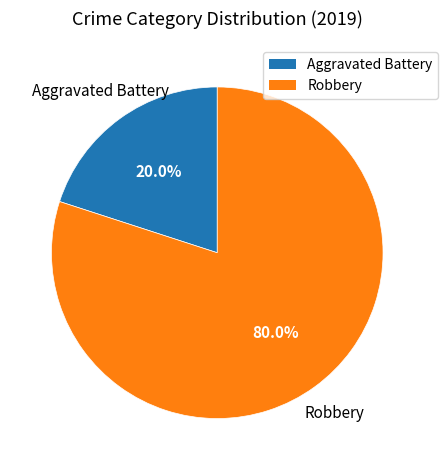

What portion of the pie excludes Robbery?

20.0%